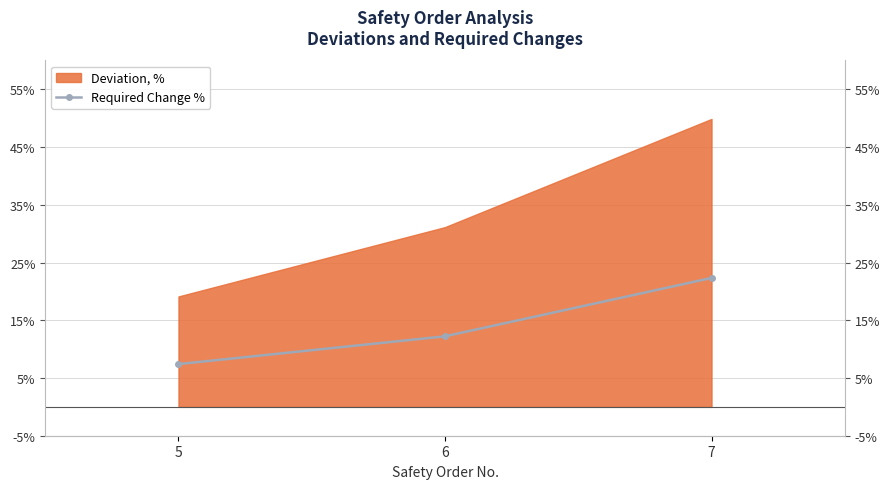

Where is the data nearest to the value 14?

6